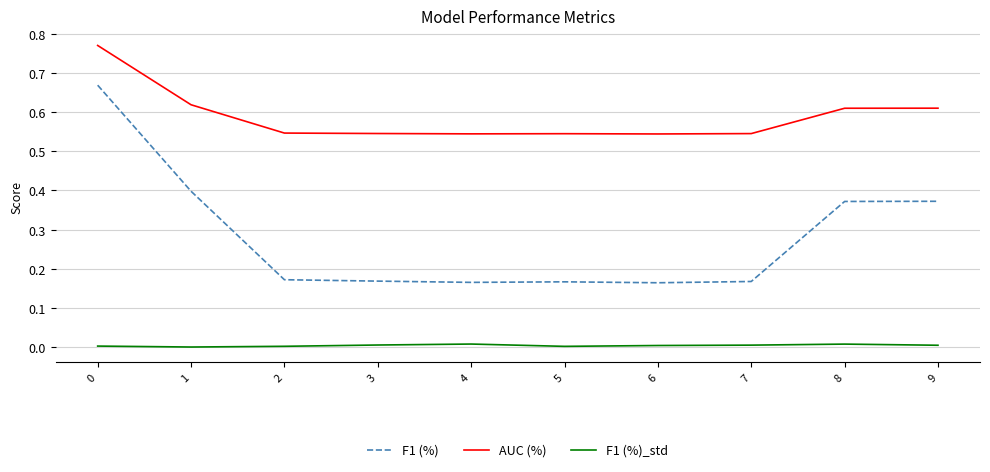

List the series in order of their overall mean, highest first.

AUC (%), F1 (%), F1 (%)_std